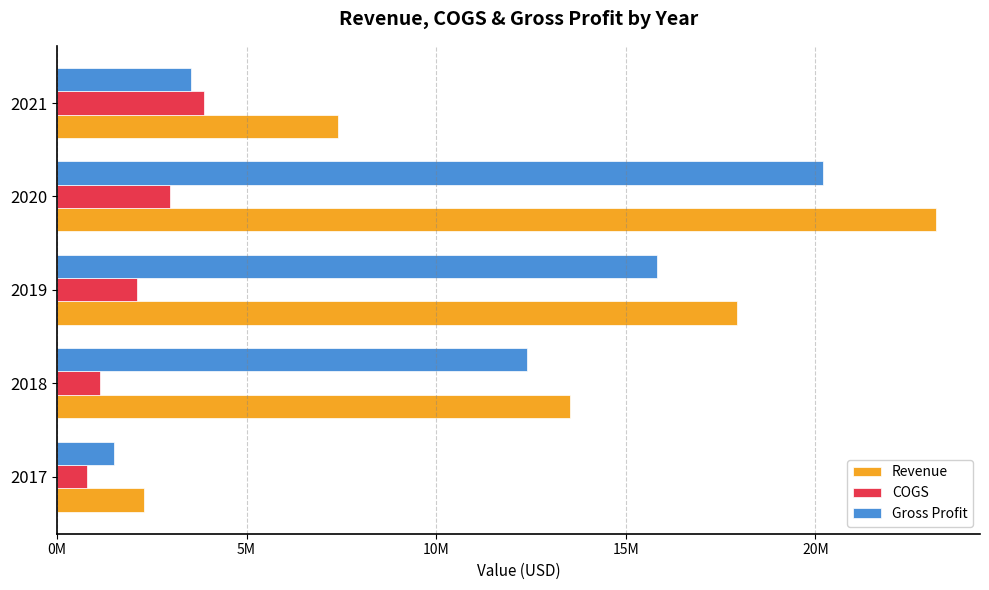

What are all the series names shown in the legend?

Revenue, COGS, Gross Profit